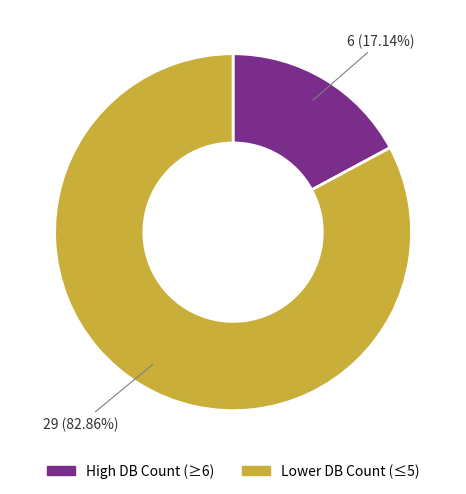

Which category accounts for the majority?

Lower DB Count (≤5)